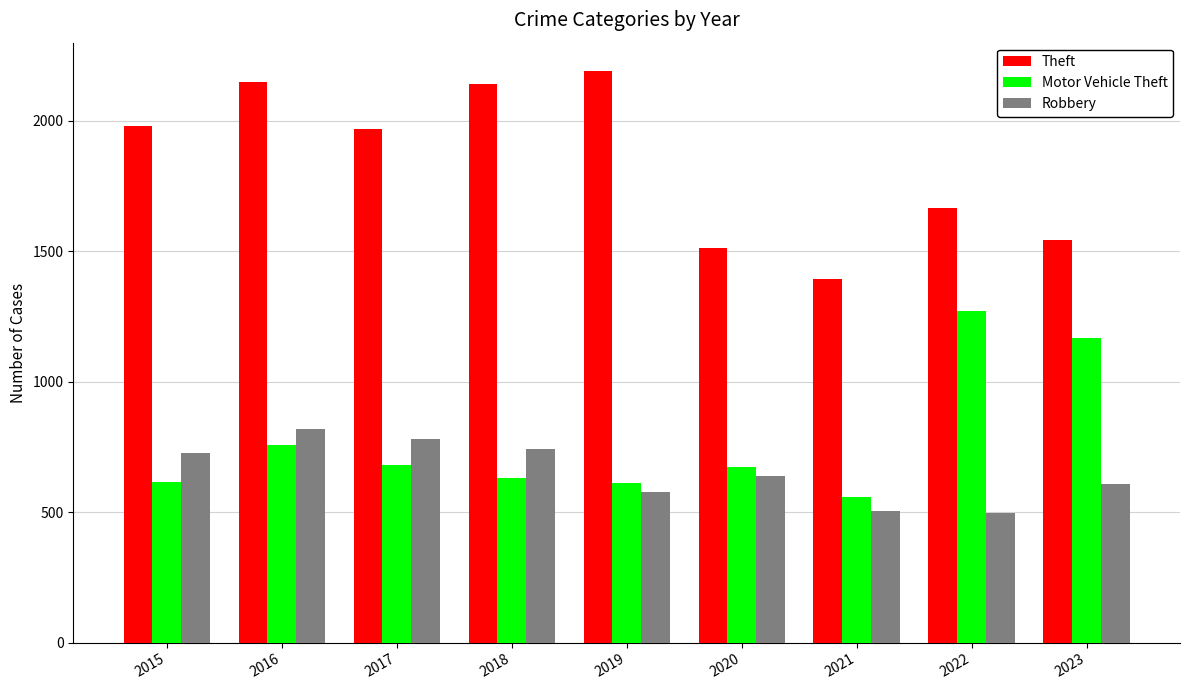

Which series has the widest spread of values?

Theft